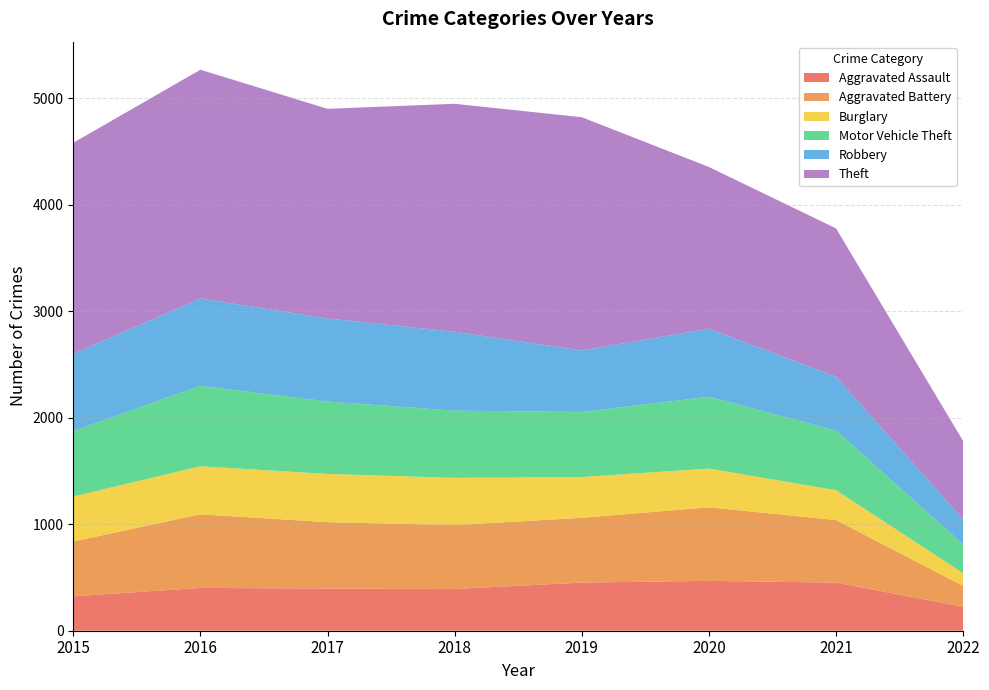

Reading left to right, extract all data points from this chart.

Aggravated Assault: 323	402	396	392	452	468	452	225
Aggravated Battery: 515	691	623	600	608	691	587	196
Burglary: 422	451	453	443	383	363	280	119
Motor Vehicle Theft: 614	756	680	631	611	675	560	270
Robbery: 726	819	780	741	577	639	506	234
Theft: 1981	2148	1968	2140	2190	1518	1392	736